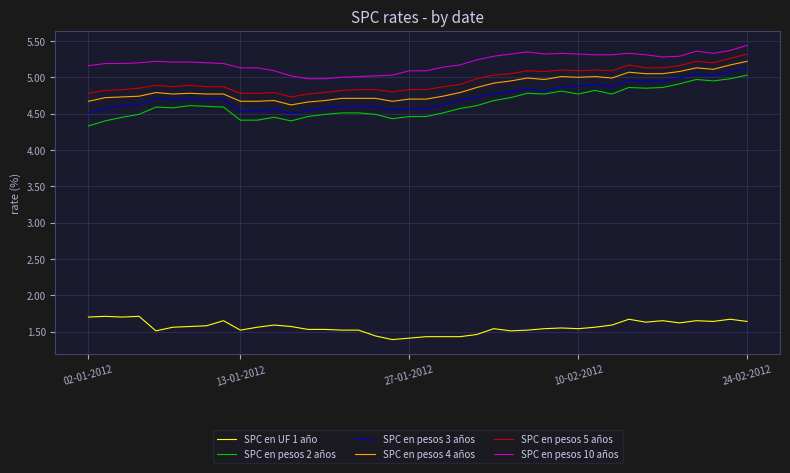

List the series in order of their peak value, lowest first.

SPC en UF 1 año, SPC en pesos 2 años, SPC en pesos 3 años, SPC en pesos 4 años, SPC en pesos 5 años, SPC en pesos 10 años